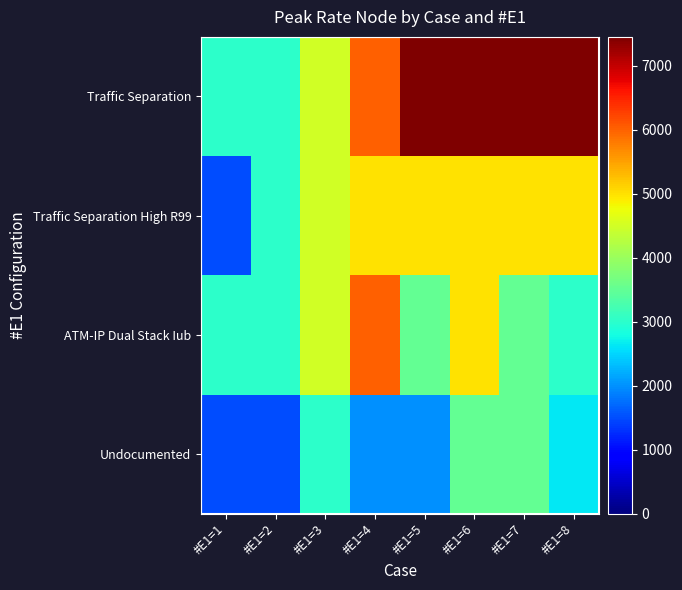

List the series in order of their peak value, highest first.

Traffic Separation, ATM-IP Dual Stack Iub, Traffic Separation High R99, Undocumented